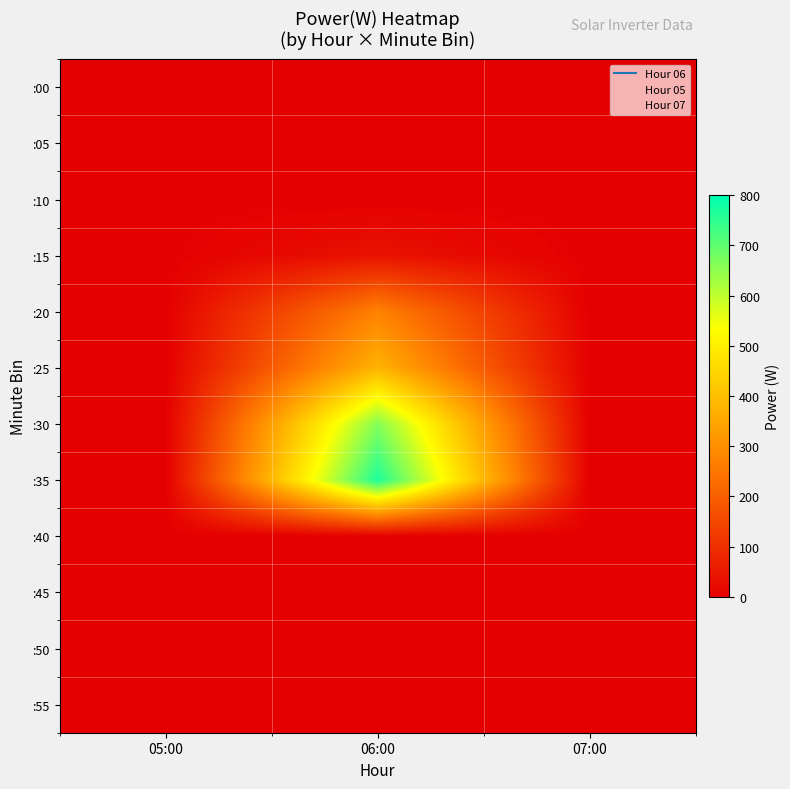

At which category is the sum across all series the highest?

06:00